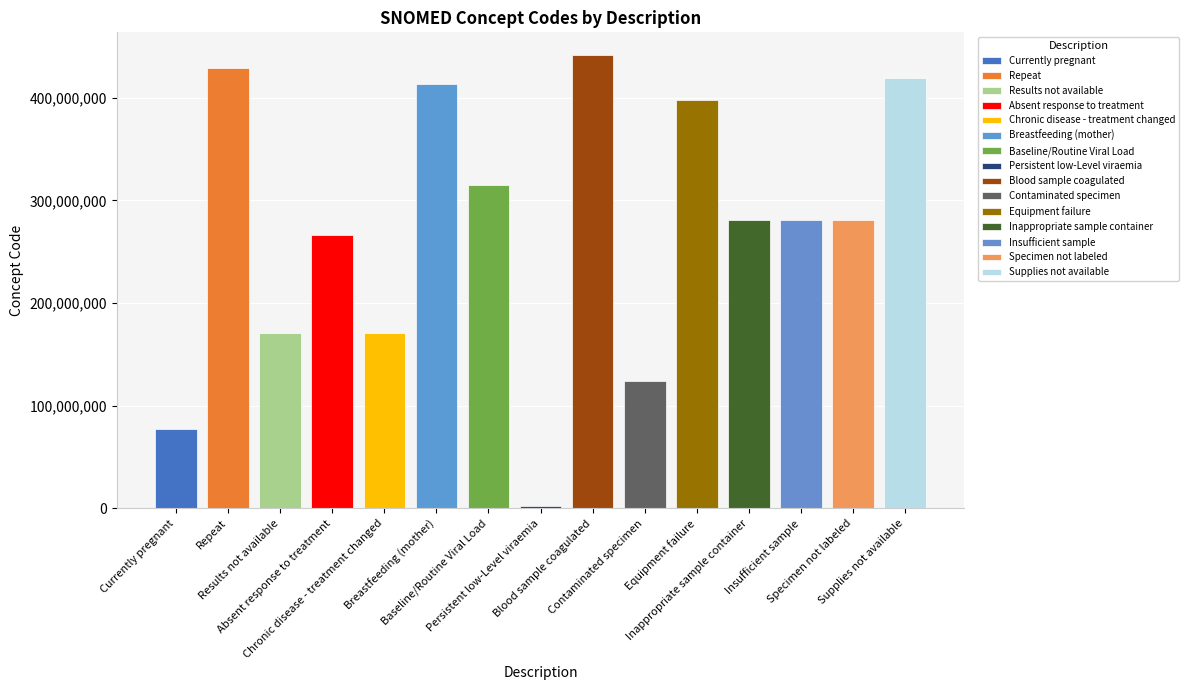

What is the difference between the maximum and minimum values?

438982004